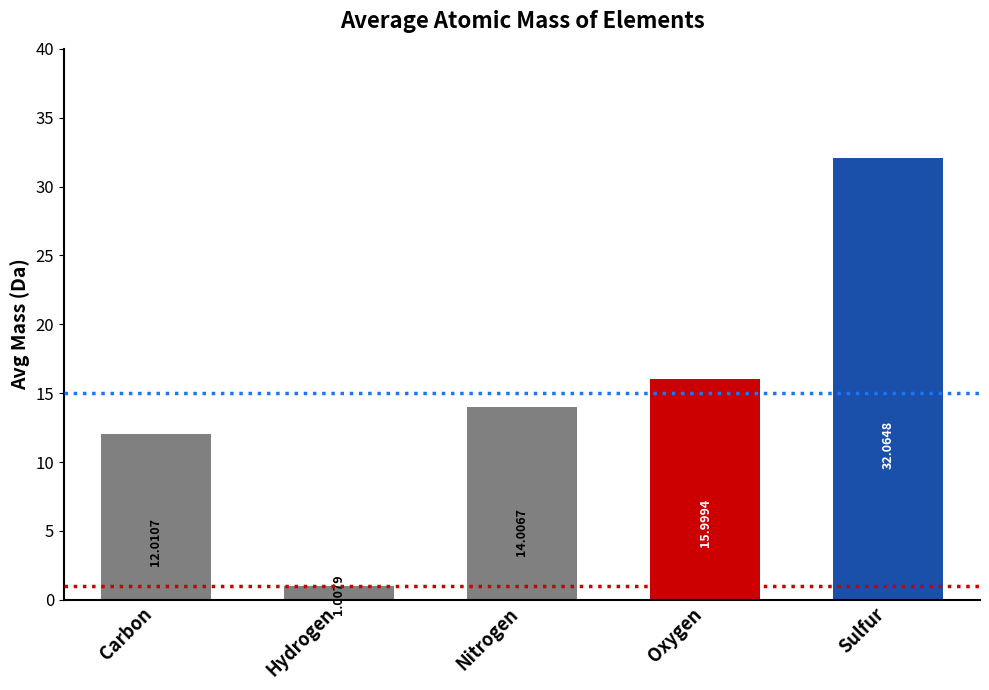

What is the value of the 5th bar from the left?

32.1